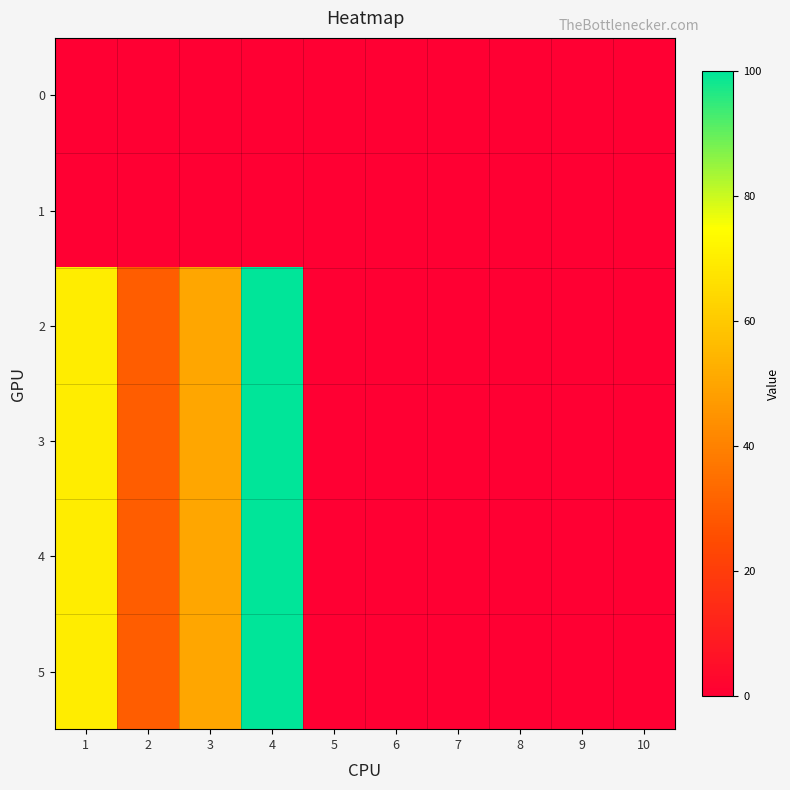

Reading left to right, transcribe all the data shown in this chart.

0: 1=0	2=0	3=0	4=0	5=0	6=0	7=0	8=0	9=0	10=0
1: 1=0	2=0	3=0	4=0	5=0	6=0	7=0	8=0	9=0	10=0
2: 1=70	2=30	3=50	4=100	5=0	6=0	7=0	8=0	9=0	10=0
3: 1=70	2=30	3=50	4=100	5=0	6=0	7=0	8=0	9=0	10=0
4: 1=70	2=30	3=50	4=100	5=0	6=0	7=0	8=0	9=0	10=0
5: 1=70	2=30	3=50	4=100	5=0	6=0	7=0	8=0	9=0	10=0